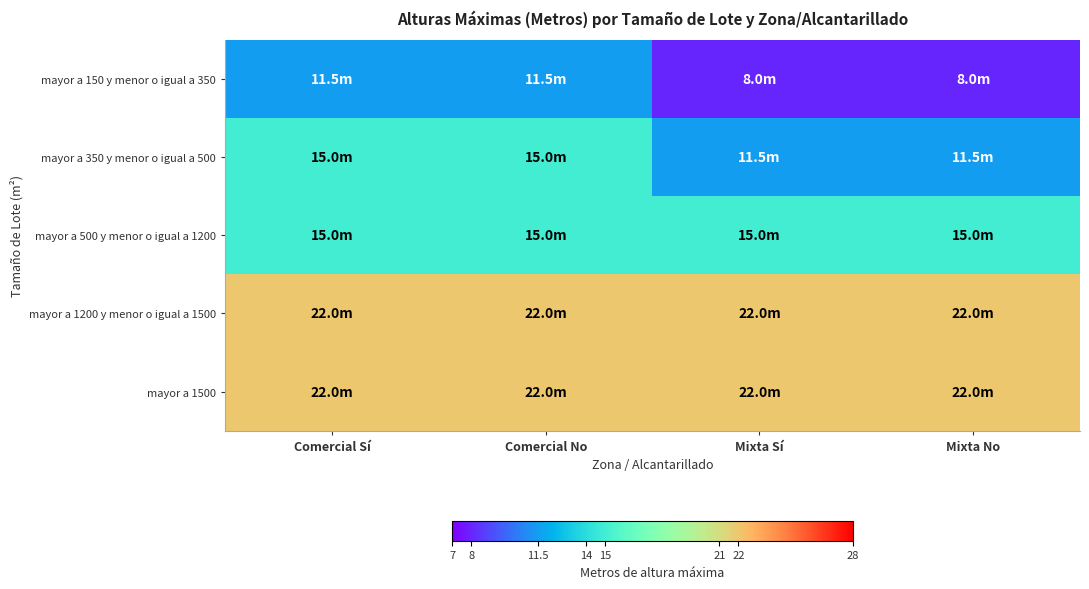

Reading left to right, extract all data points from this chart.

mayor a 150 y menor o igual a 350: Comercial Sí=11.5	Comercial No=11.5	Mixta Sí=8.0	Mixta No=8.0
mayor a 350 y menor o igual a 500: Comercial Sí=15.0	Comercial No=15.0	Mixta Sí=11.5	Mixta No=11.5
mayor a 500 y menor o igual a 1200: Comercial Sí=15.0	Comercial No=15.0	Mixta Sí=15.0	Mixta No=15.0
mayor a 1200 y menor o igual a 1500: Comercial Sí=22.0	Comercial No=22.0	Mixta Sí=22.0	Mixta No=22.0
mayor a 1500: Comercial Sí=22.0	Comercial No=22.0	Mixta Sí=22.0	Mixta No=22.0